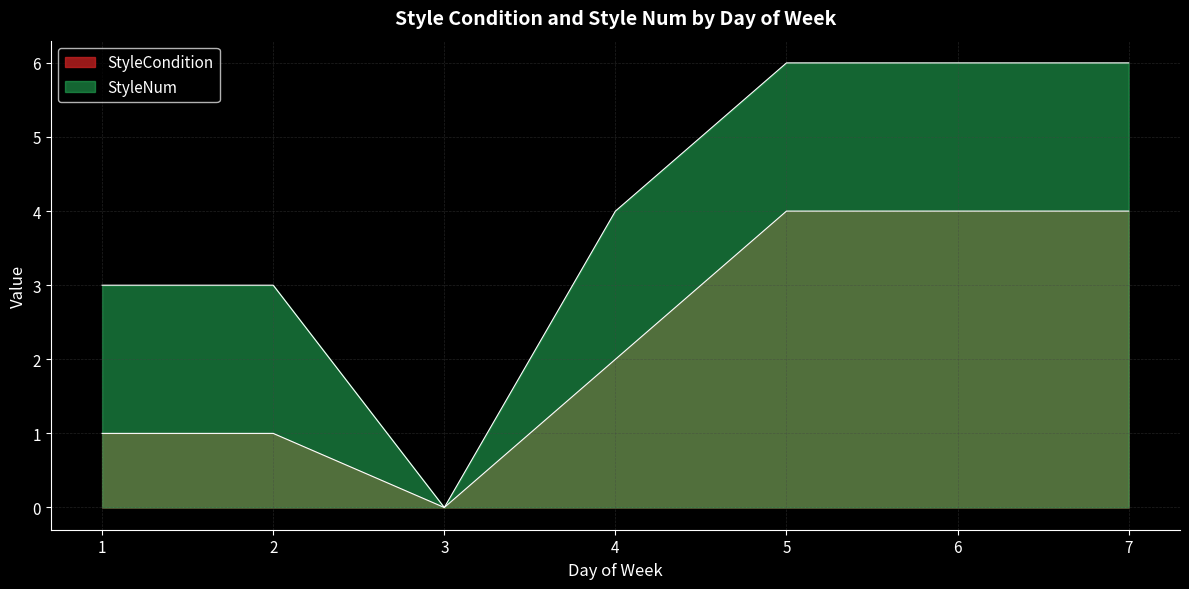

At which label does StyleCondition first exceed 2?

5